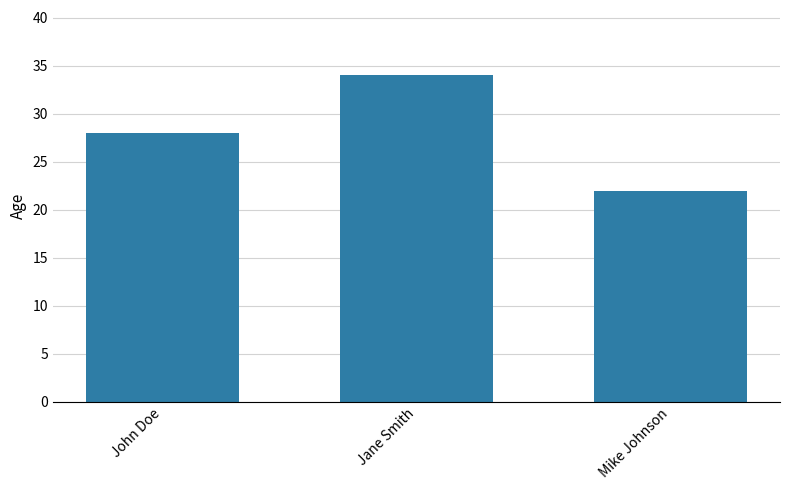

Reading left to right, what are all the values shown in this chart?

28	34	22